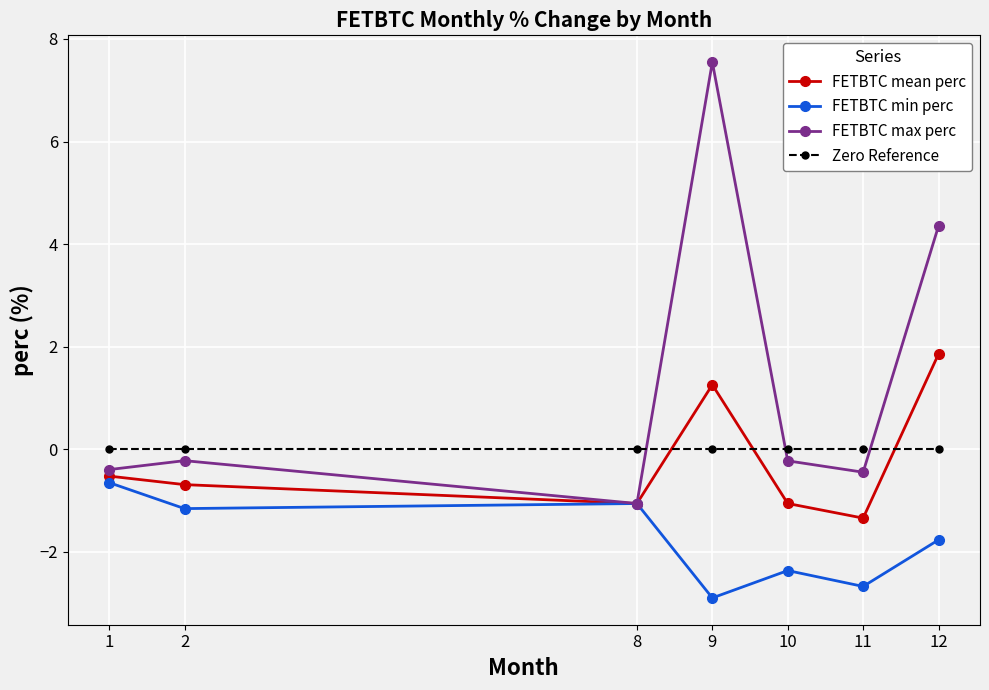

What is the average value of the FETBTC mean perc series?

-0.2